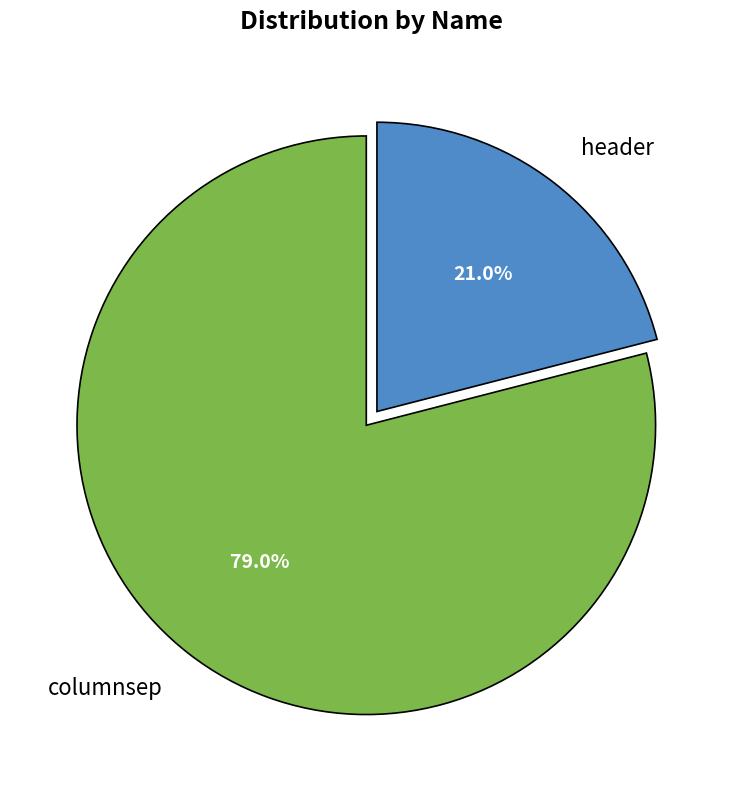

To the nearest percent, what percentage of the pie is columnsep?

79%